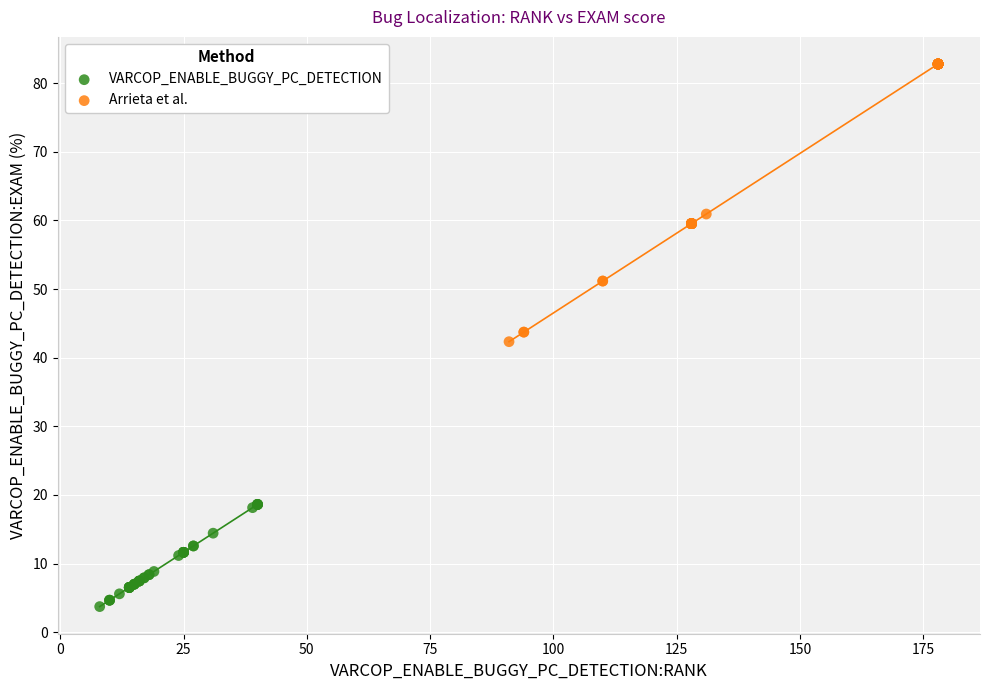

Which series reaches the maximum Y coordinate?

Arrieta et al.